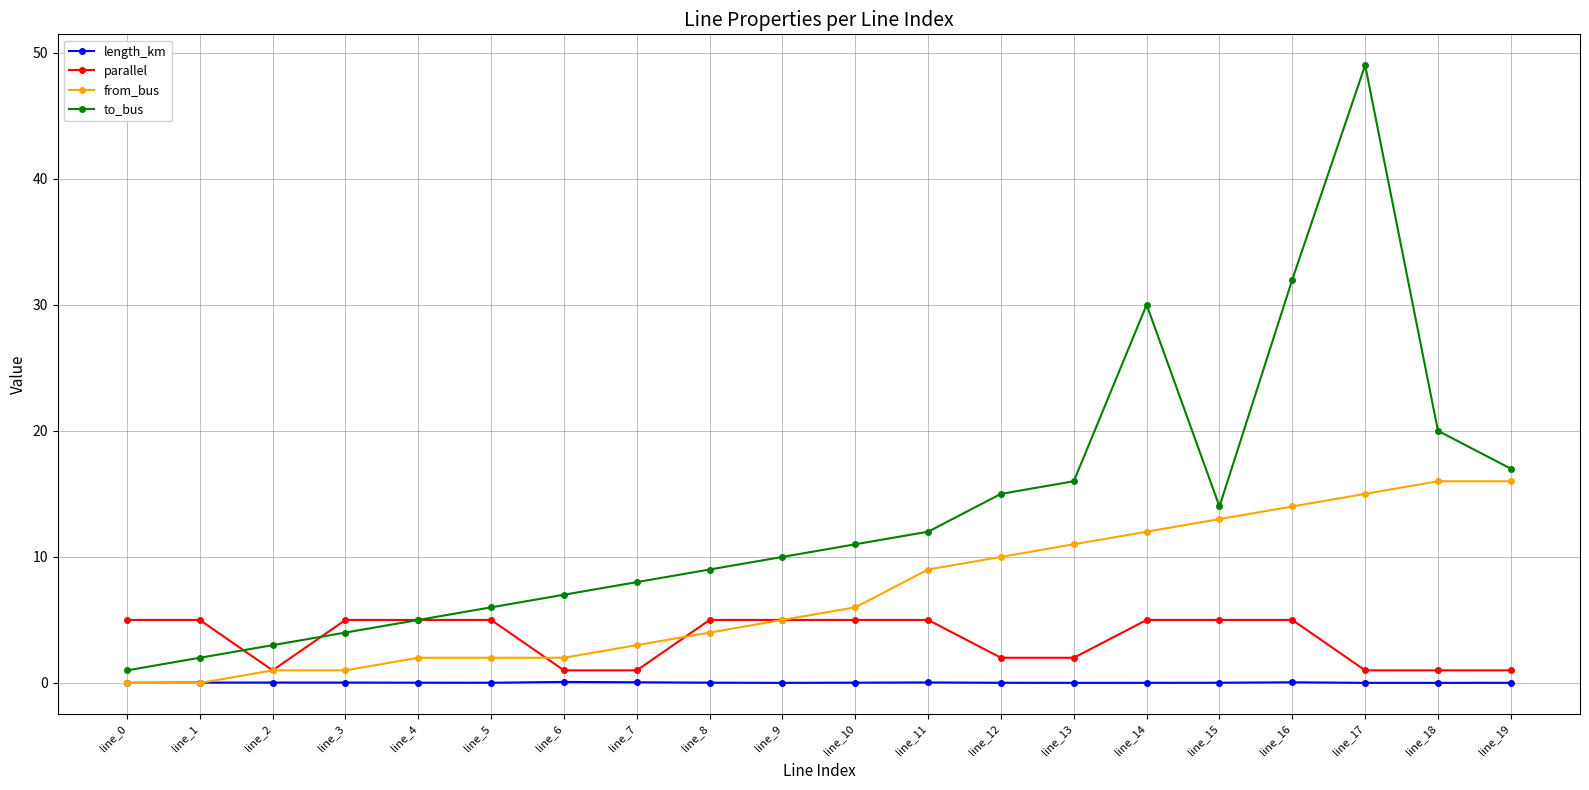

The from_bus series shows 0.0 at line_0. True or false?

True